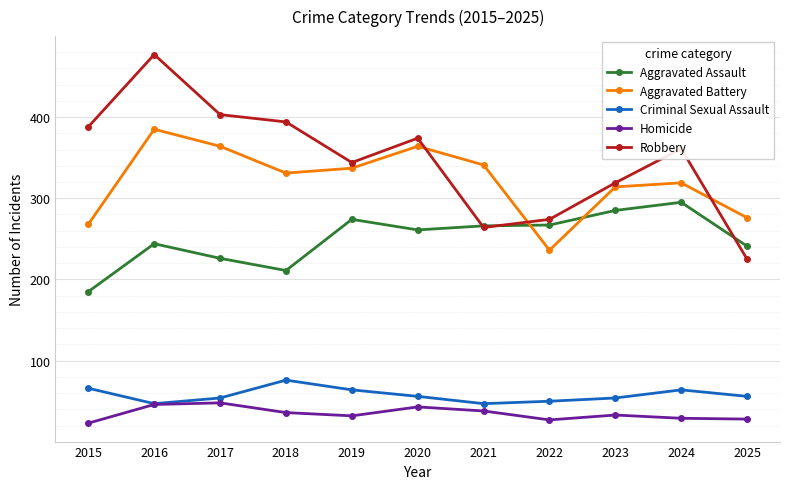

List the labels in order of Robbery value, largest first.

2016, 2017, 2018, 2015, 2020, 2024, 2019, 2023, 2022, 2021, 2025